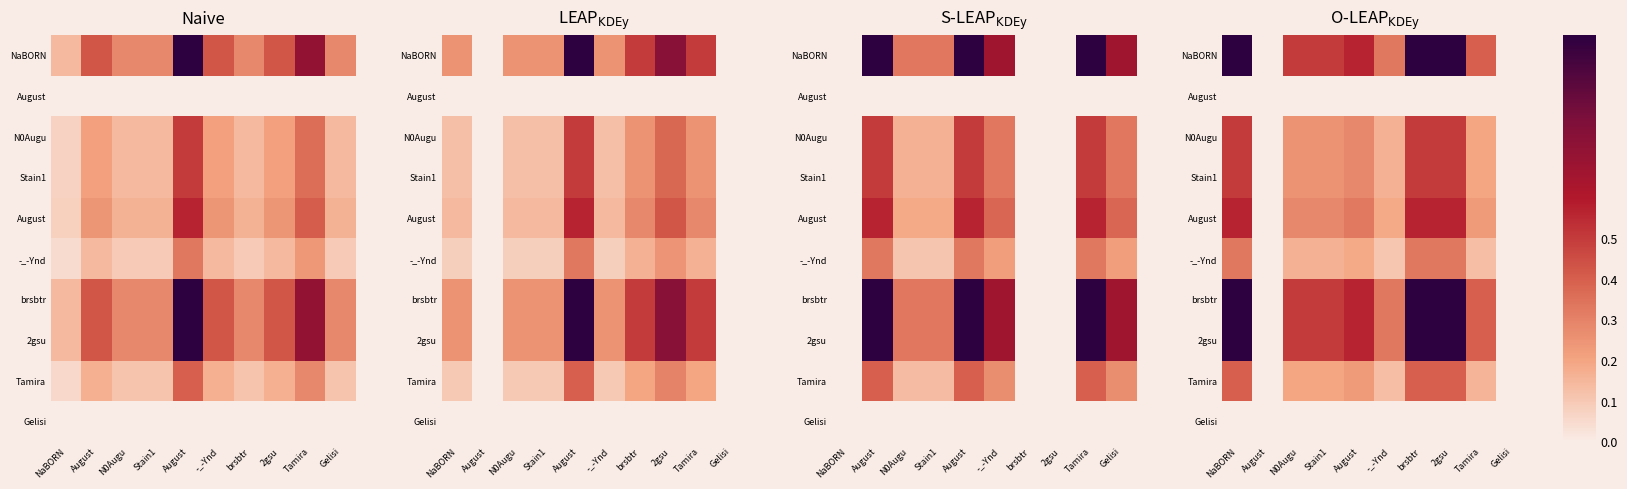

Which label corresponds to the smallest value in the chart?

August